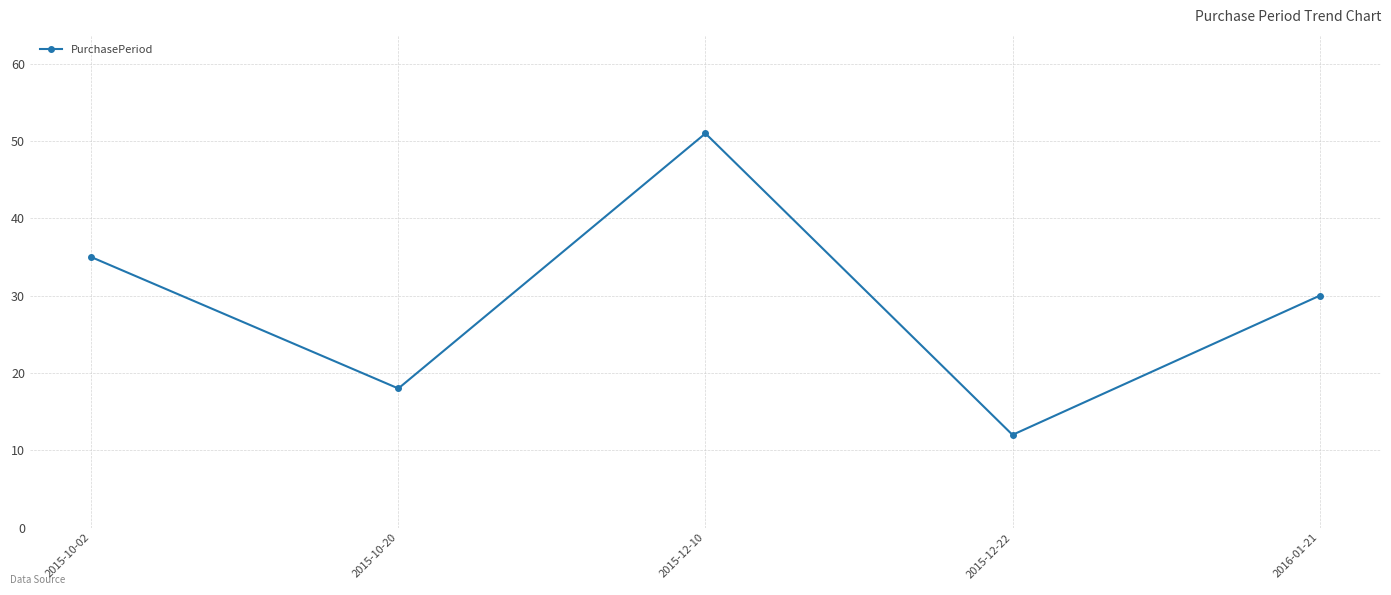

What is the difference between the maximum and minimum values?

39